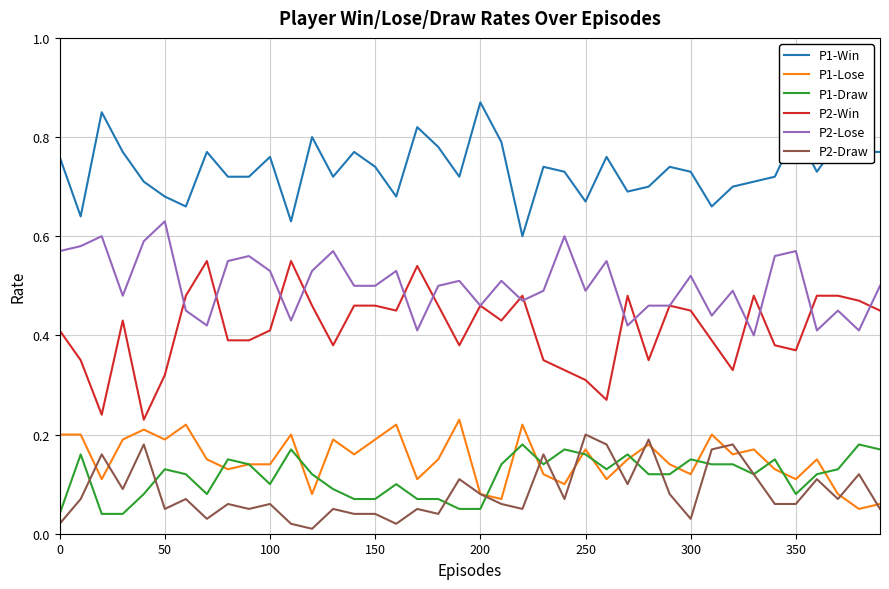

True or false: P2-Win and P1-Win intersect in this chart.

False